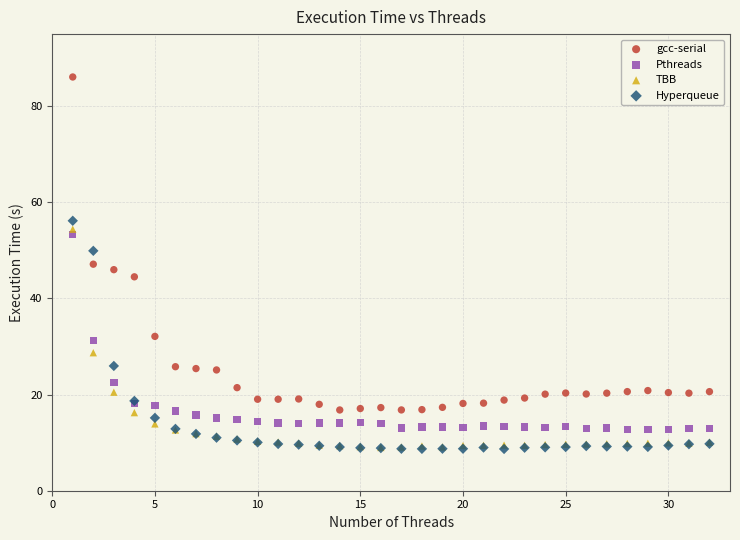

In the gcc-serial series, what Y value is closest to 51?

47.1